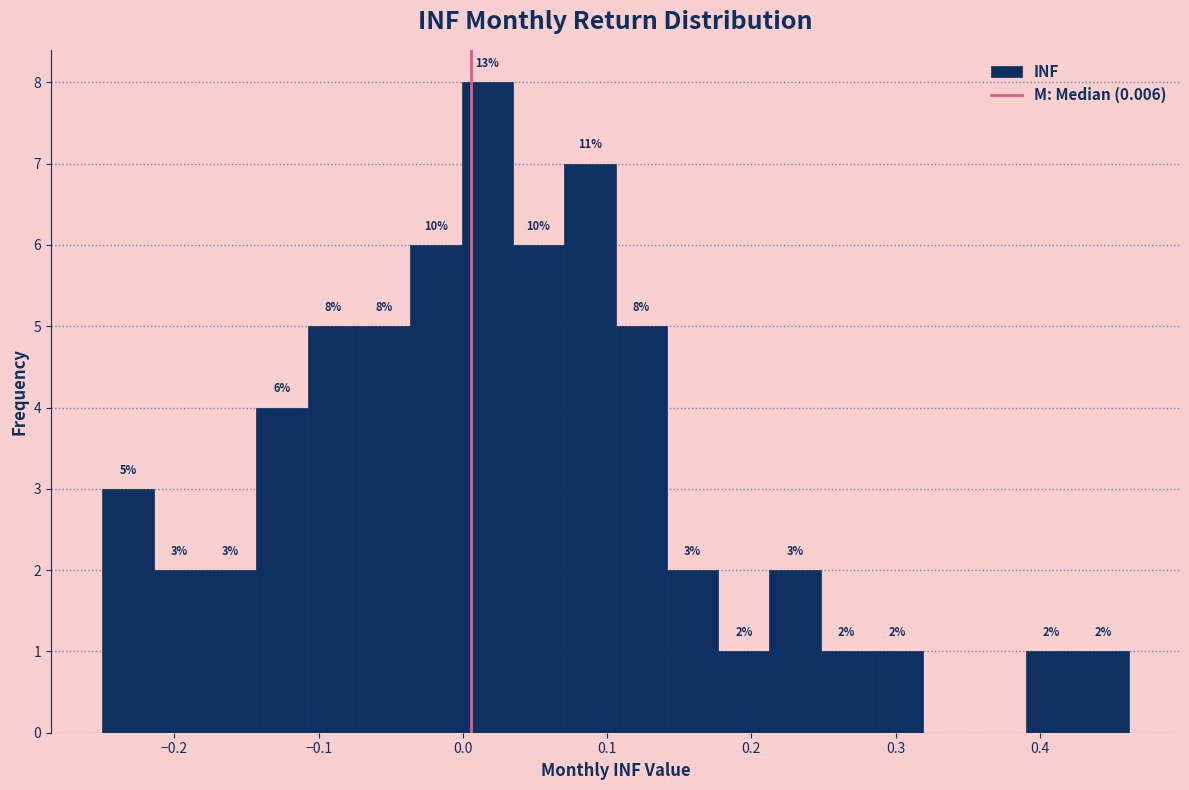

Read against the x-axis, roughly where is the centre of the tallest bar?

0.02